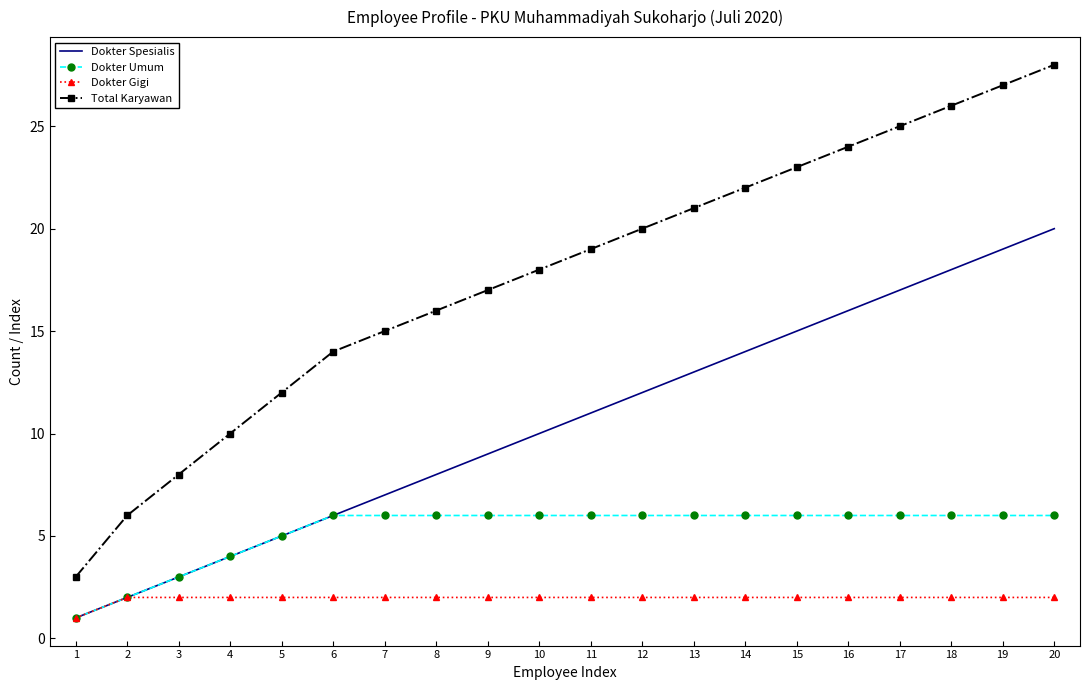

The value of Total Karyawan at 3 is 5. True or false?

False